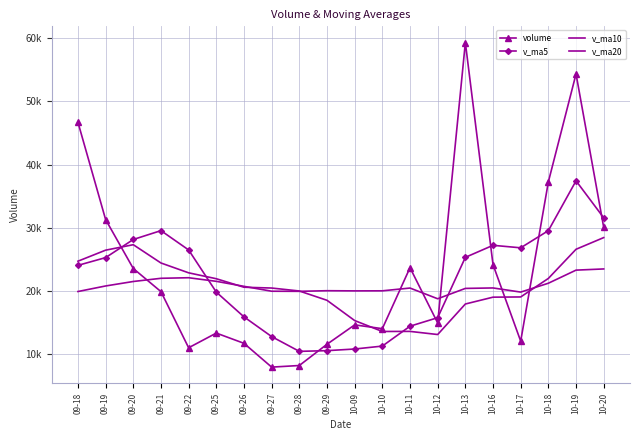

Where is the first local minimum for v_ma20?

09-28